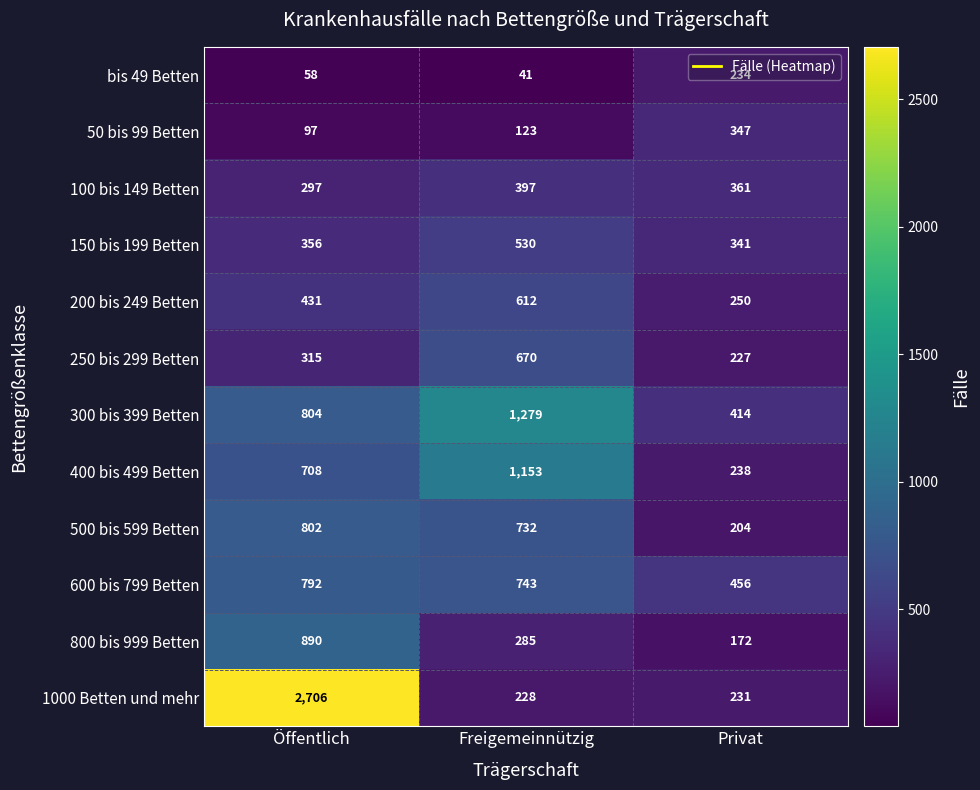

What is the difference between the maximum and minimum values in the 1000 Betten und mehr series?

2478